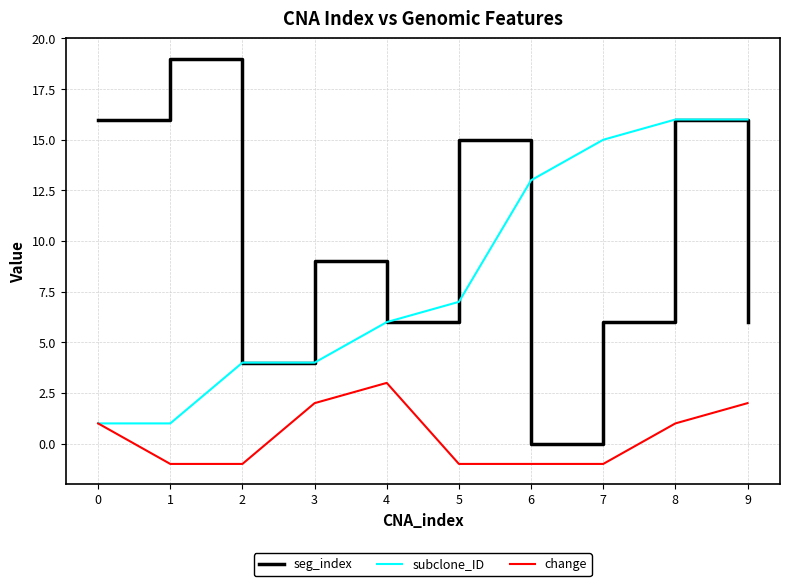

Reading left to right, transcribe all the data shown in this chart.

seg_index: 16	19	4	9	6	15	0	6	16	6
subclone_ID: 1	1	4	4	6	7	13	15	16	16
change: 1	-1	-1	2	3	-1	-1	-1	1	2